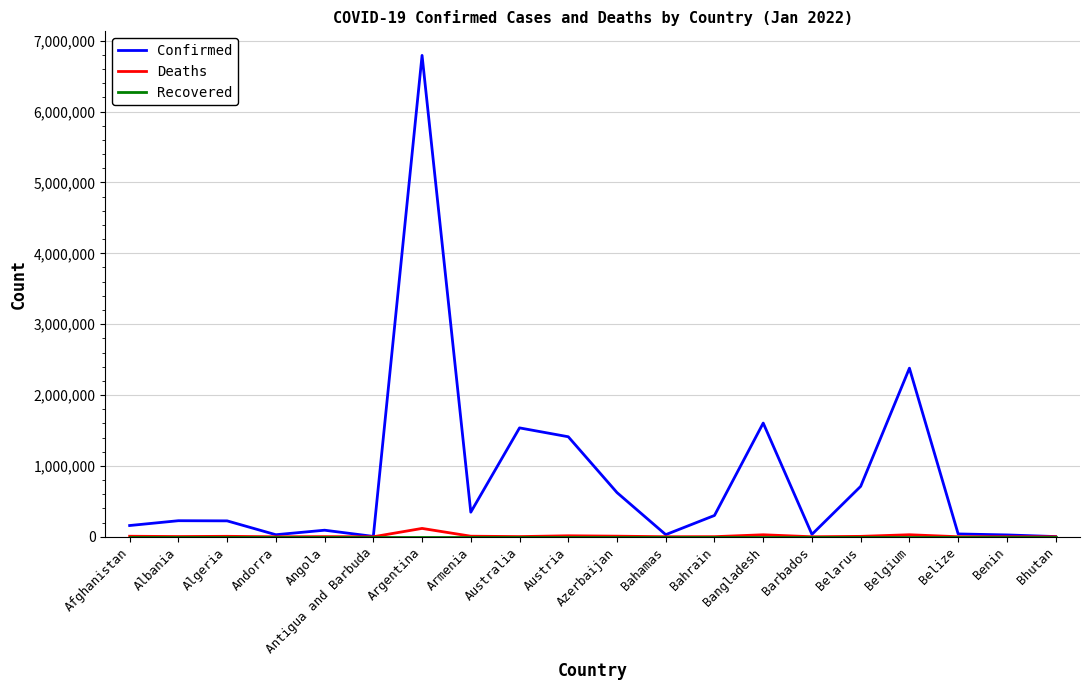

At which category is the sum across all series the highest?

Argentina